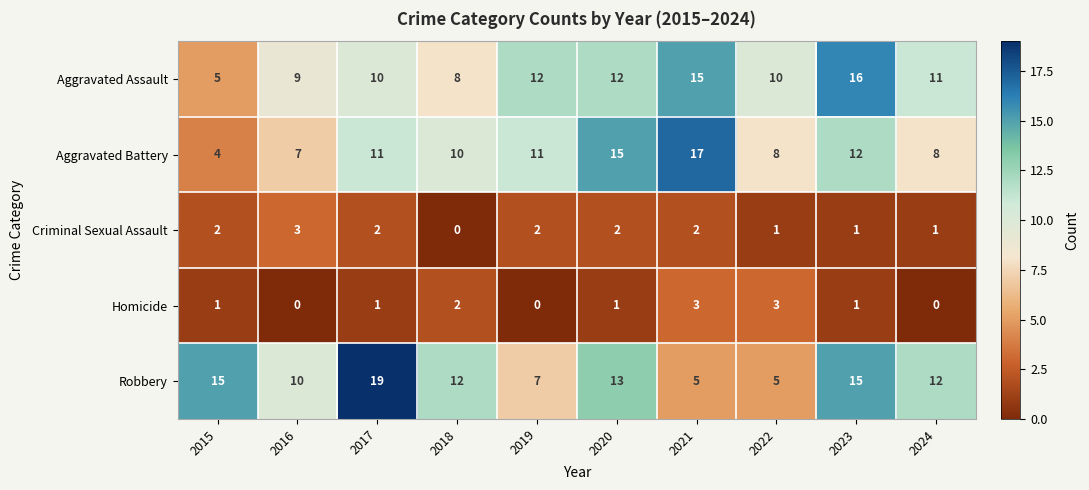

How many distinct data groups are displayed?

5